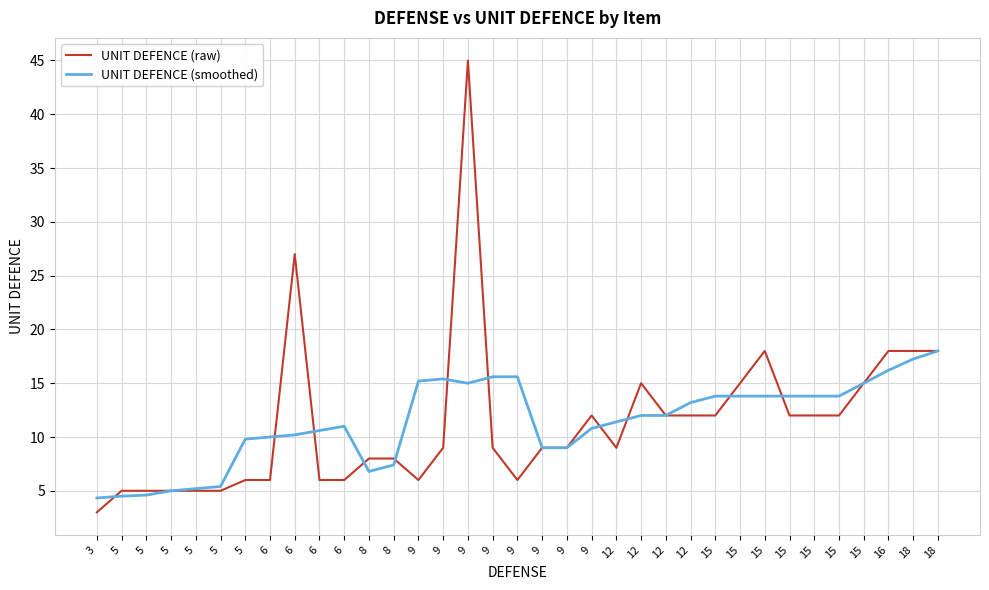

What are all the series names shown in the legend?

UNIT DEFENCE (raw), UNIT DEFENCE (smoothed)